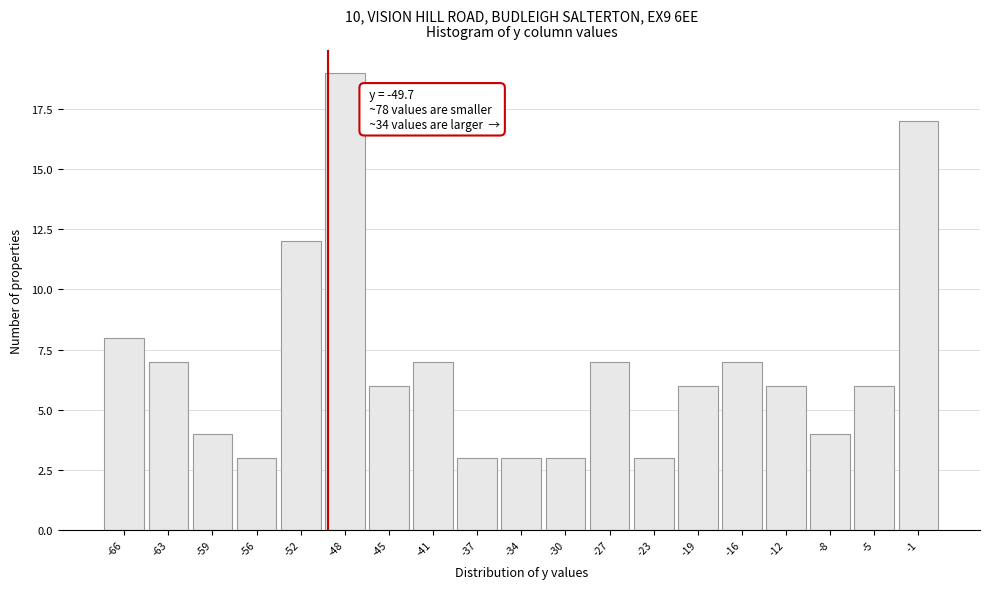

Which range on the x-axis has the tallest bar?

-50.0 to -46.5